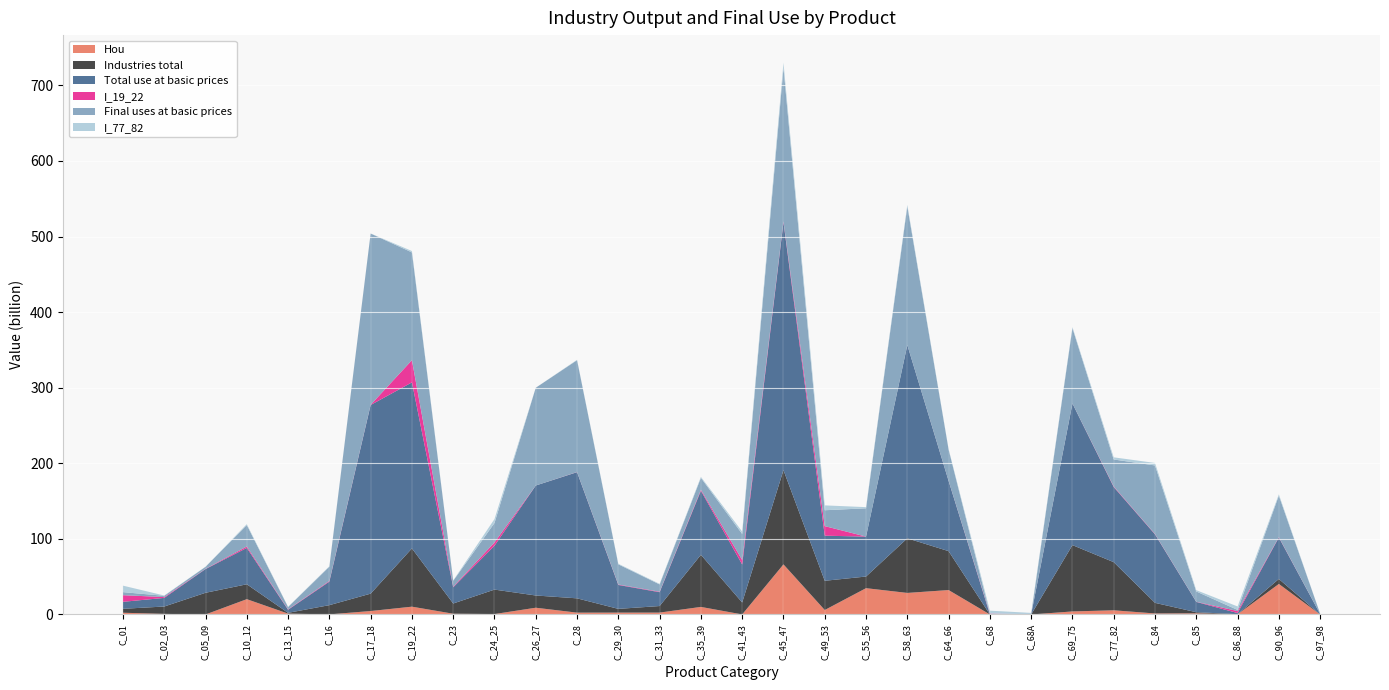

Reading right to left, list all the values displayed in this chart.

Hou: C_97_98=0.0	C_90_96=40.4	C_86_88=0.3	C_85=1.5	C_84=1.3	C_77_82=5.5	C_69_75=4.0	C_68A=0.0	C_68=0.0	C_64_66=32.3	C_58_63=28.5	C_55_56=34.8	C_49_53=5.9	C_45_47=66.3	C_41_43=0.1	C_35_39=10.0	C_31_33=2.5	C_29_30=2.5	C_28=2.4	C_26_27=8.9	C_24_25=0.6	C_23=1.0	C_19_22=10.3	C_17_18=4.6	C_16=0.1	C_13_15=1.1	C_10_12=20.3	C_05_09=0.0	C_02_03=0.8	C_01=2.3
Final uses at basic prices: C_97_98=0.5	C_90_96=54.9	C_86_88=1.5	C_85=13.6	C_84=90.7	C_77_82=35.7	C_69_75=99.6	C_68A=0.1	C_68=0.1	C_64_66=41.4	C_58_63=183.4	C_55_56=37.4	C_49_53=21.0	C_45_47=203.2	C_41_43=34.5	C_35_39=15.8	C_31_33=9.6	C_29_30=26.7	C_28=148.0	C_26_27=129.3	C_24_25=25.7	C_23=7.9	C_19_22=142.6	C_17_18=226.6	C_16=18.9	C_13_15=3.0	C_10_12=28.4	C_05_09=2.7	C_02_03=1.6	C_01=4.0
Total use at basic prices: C_97_98=0.5	C_90_96=54.9	C_86_88=1.5	C_85=13.6	C_84=90.7	C_77_82=99.4	C_69_75=187.4	C_68A=0.1	C_68=0.1	C_64_66=92.9	C_58_63=255.6	C_55_56=52.8	C_49_53=59.7	C_45_47=327.9	C_41_43=50.3	C_35_39=84.7	C_31_33=18.3	C_29_30=31.6	C_28=166.9	C_26_27=145.5	C_24_25=58.0	C_23=21.4	C_19_22=219.7	C_17_18=249.6	C_16=31.1	C_13_15=4.1	C_10_12=48.1	C_05_09=31.4	C_02_03=11.4	C_01=9.2
I_77_82: C_97_98=0.0	C_90_96=1.7	C_86_88=4.6	C_85=1.7	C_84=3.3	C_77_82=2.9	C_69_75=1.3	C_68A=1.7	C_68=3.9	C_64_66=0.7	C_58_63=2.1	C_55_56=1.6	C_49_53=6.4	C_45_47=6.7	C_41_43=3.2	C_35_39=1.3	C_31_33=0.7	C_29_30=0.7	C_28=0.5	C_26_27=0.0	C_24_25=5.3	C_23=0.4	C_19_22=1.8	C_17_18=0.0	C_16=0.5	C_13_15=0.3	C_10_12=1.2	C_05_09=0.1	C_02_03=0.4	C_01=8.6
Industries total: C_97_98=0.0	C_90_96=6.6	C_86_88=0.1	C_85=1.5	C_84=14.0	C_77_82=63.7	C_69_75=87.8	C_68A=0.0	C_68=0.0	C_64_66=51.5	C_58_63=72.3	C_55_56=15.4	C_49_53=38.7	C_45_47=124.7	C_41_43=15.8	C_35_39=69.0	C_31_33=8.7	C_29_30=4.9	C_28=18.9	C_26_27=16.2	C_24_25=32.4	C_23=13.5	C_19_22=77.1	C_17_18=23.0	C_16=12.2	C_13_15=1.0	C_10_12=19.7	C_05_09=28.7	C_02_03=9.8	C_01=5.2
I_19_22: C_97_98=0.0	C_90_96=0.5	C_86_88=2.7	C_85=0.2	C_84=0.5	C_77_82=0.8	C_69_75=0.1	C_68A=0.2	C_68=0.9	C_64_66=0.1	C_58_63=0.1	C_55_56=0.0	C_49_53=12.7	C_45_47=1.2	C_41_43=5.9	C_35_39=1.4	C_31_33=0.7	C_29_30=0.6	C_28=0.2	C_26_27=0.0	C_24_25=4.4	C_23=0.7	C_19_22=29.4	C_17_18=0.3	C_16=0.9	C_13_15=0.5	C_10_12=1.9	C_05_09=0.3	C_02_03=1.1	C_01=8.8